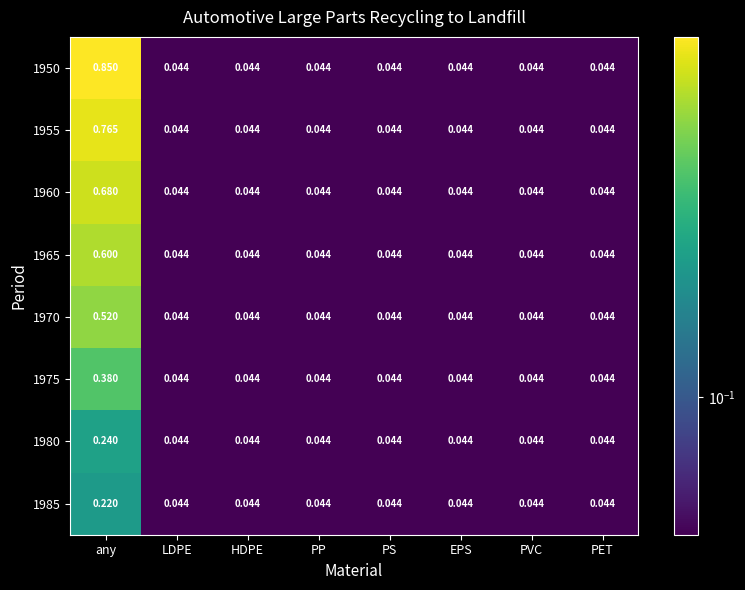

Which label corresponds to the largest value in the chart?

any